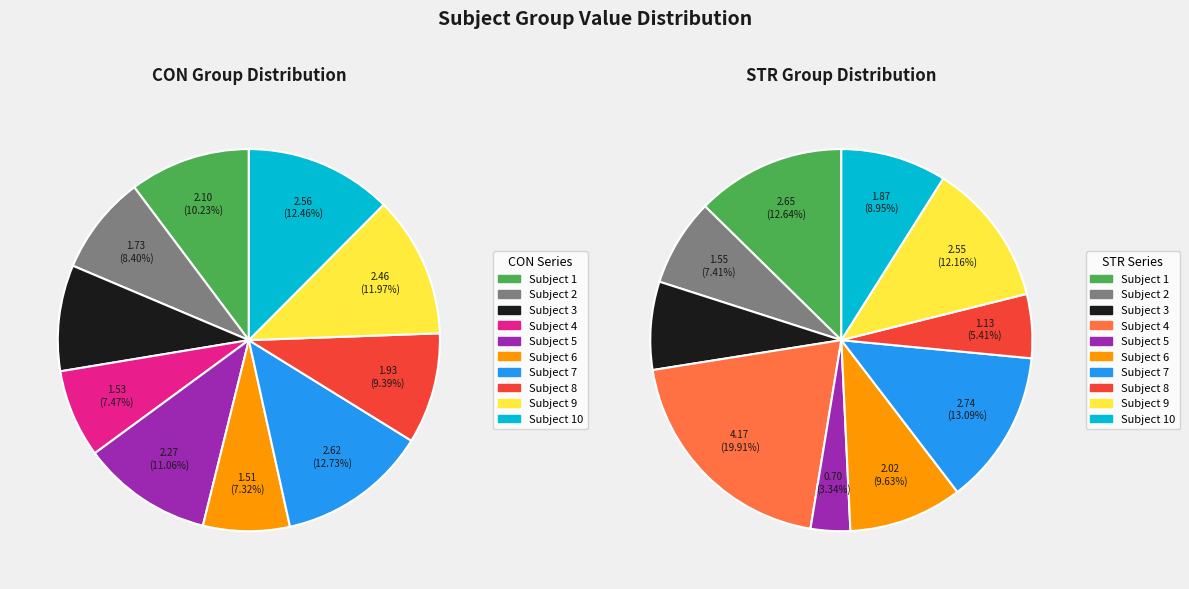

Which series changed the most between 2 and 9?

STR